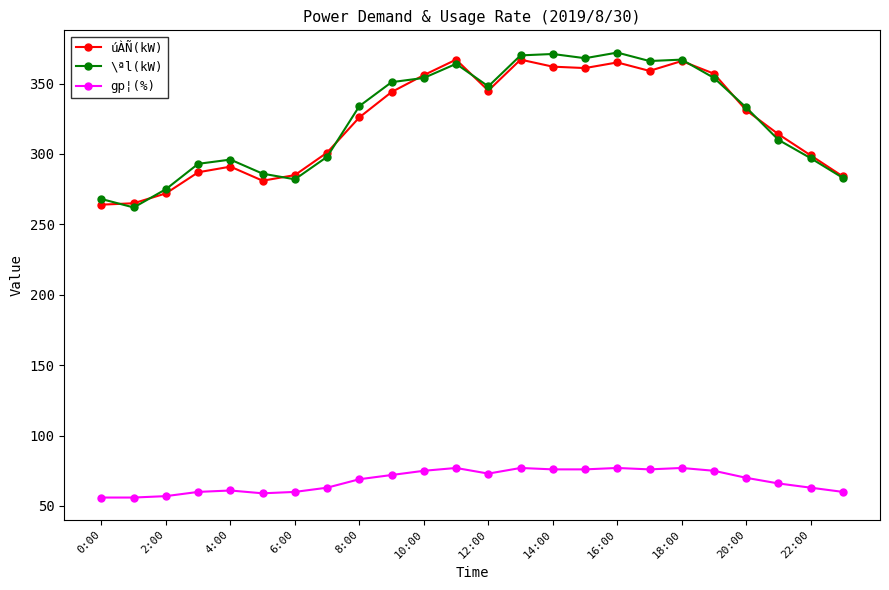

How many series are shown in this chart?

3